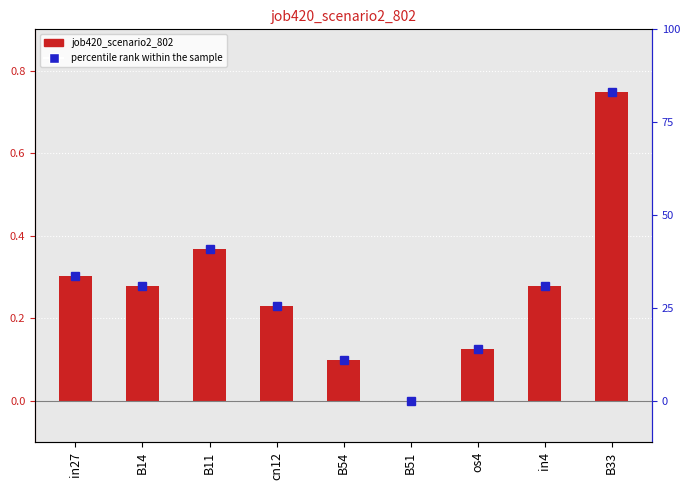

What is the difference between the second highest and second lowest values?

0.3